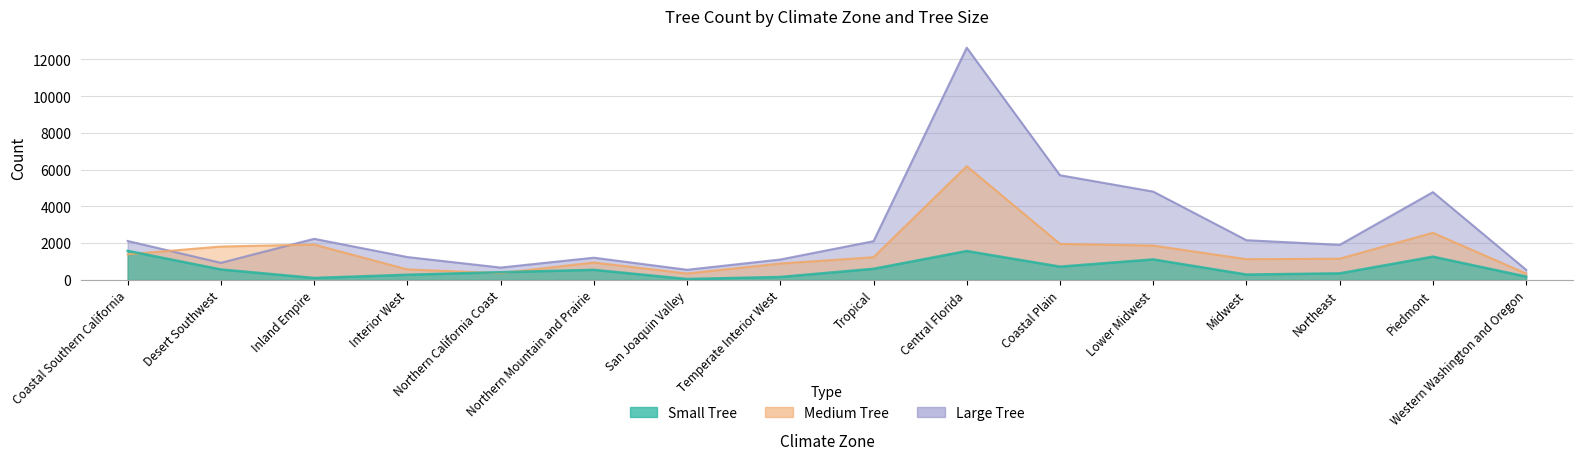

Reading right to left, list all the values displayed in this chart.

Small Tree: Western Washington and Oregon=182	Piedmont=1265	Northeast=358	Midwest=292	Lower Midwest=1116	Coastal Plain=723	Central Florida=1573	Tropical=605	Temperate Interior West=161	San Joaquin Valley=49	Northern Mountain and Prairie=549	Northern California Coast=420	Interior West=281	Inland Empire=107	Desert Southwest=570	Coastal Southern California=1583
Medium Tree: Western Washington and Oregon=346	Piedmont=2566	Northeast=1156	Midwest=1129	Lower Midwest=1870	Coastal Plain=1962	Central Florida=6191	Tropical=1237	Temperate Interior West=893	San Joaquin Valley=350	Northern Mountain and Prairie=948	Northern California Coast=369	Interior West=573	Inland Empire=1925	Desert Southwest=1818	Coastal Southern California=1396
Large Tree: Western Washington and Oregon=549	Piedmont=4778	Northeast=1909	Midwest=2162	Lower Midwest=4808	Coastal Plain=5699	Central Florida=12641	Tropical=2108	Temperate Interior West=1111	San Joaquin Valley=552	Northern Mountain and Prairie=1209	Northern California Coast=673	Interior West=1245	Inland Empire=2238	Desert Southwest=930	Coastal Southern California=2120